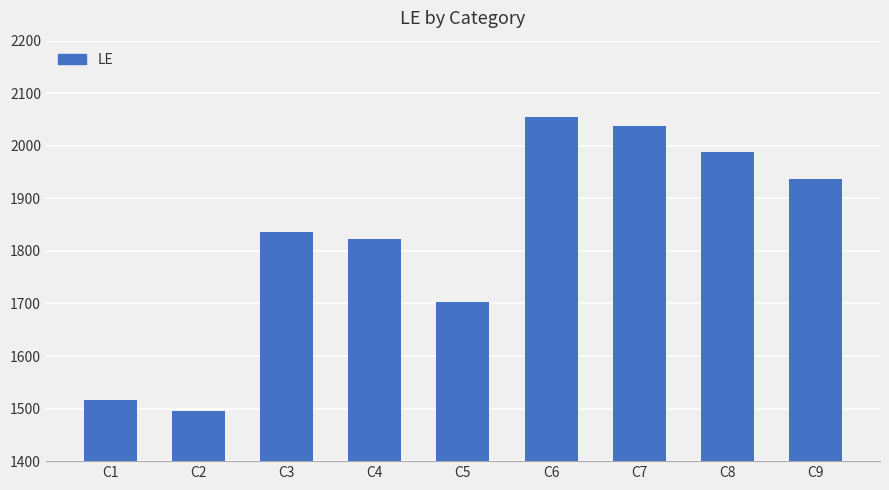

What is the ratio of the value at C5 to the value at C6?

0.8